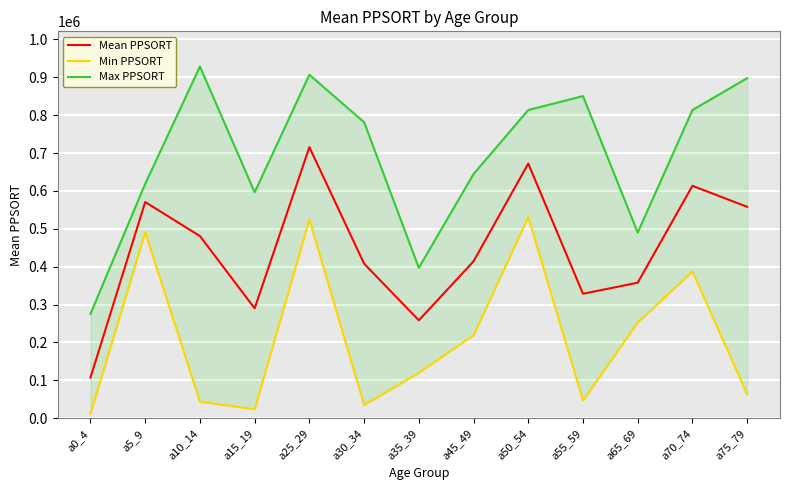

What is the sum of the Min PPSORT values at a50_54 and a15_19?

554607.0